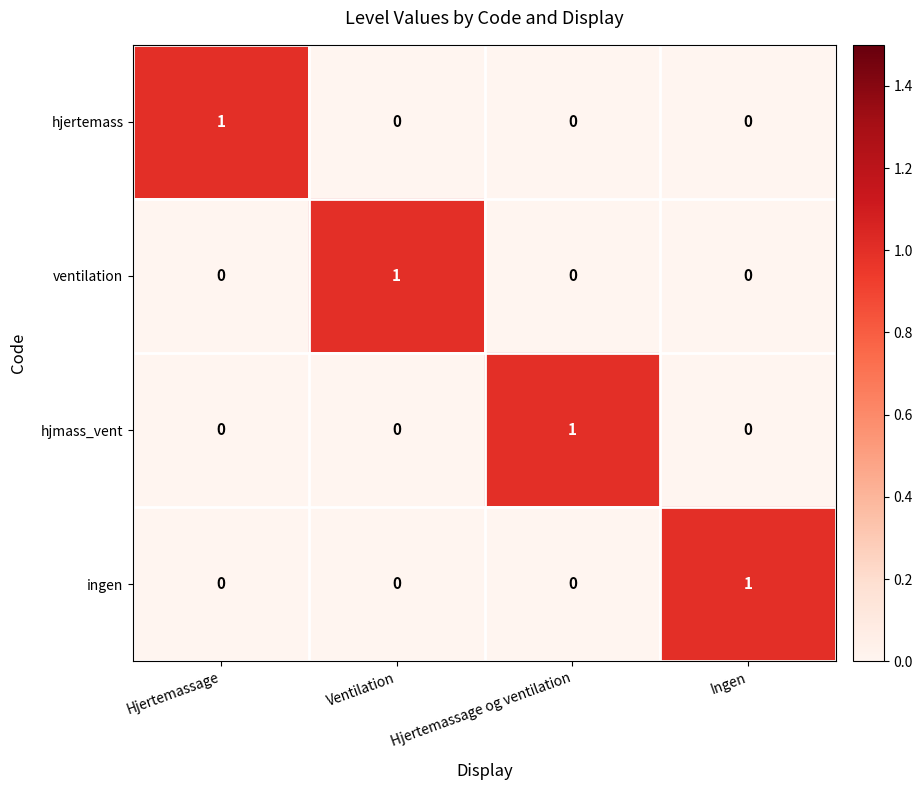

Is it true that hjertemass equals 0 at Hjertemassage og ventilation?

True